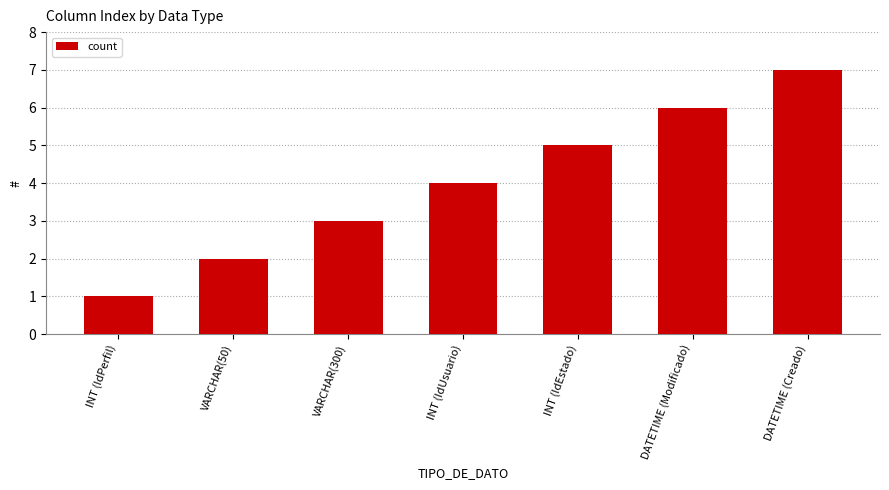

Reading left to right, extract all data points from this chart.

1	2	3	4	5	6	7